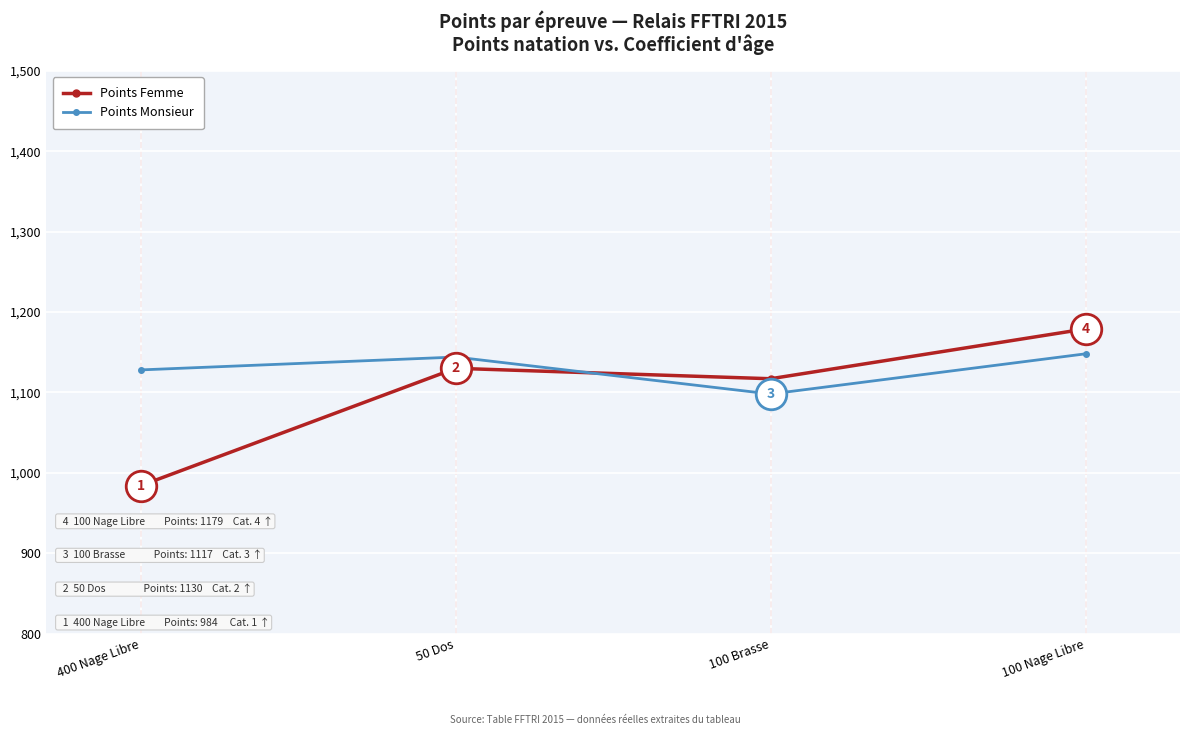

How many data points in Points Monsieur are less than 1144?

2